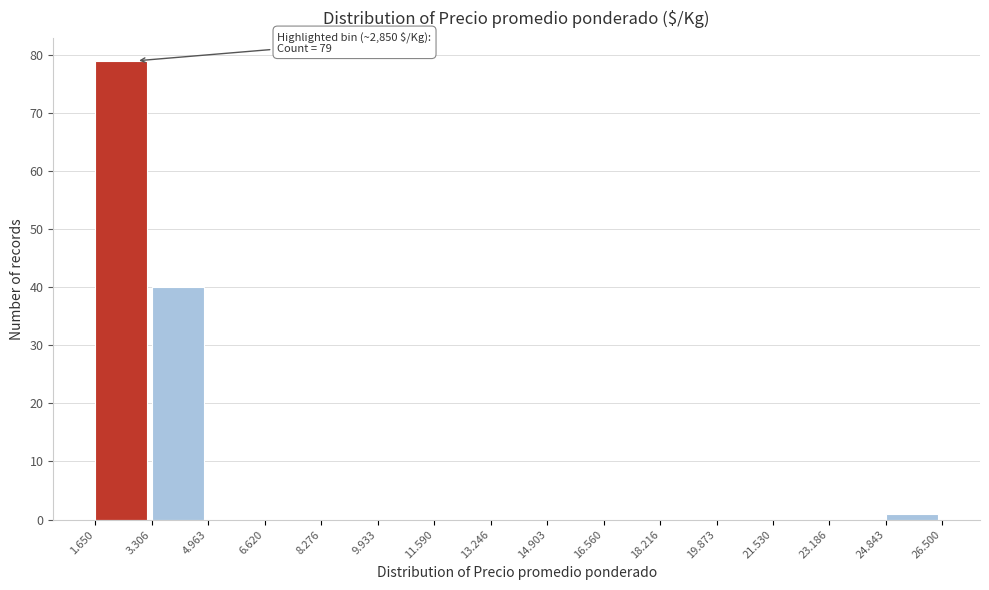

Reading left to right, list all the values displayed in this chart.

1.650=79	3.306=40	4.963=0	6.620=0	8.276=0	9.933=0	11.590=0	13.246=0	14.903=0	16.560=0	18.216=0	19.873=0	21.530=0	23.186=0	24.843=1